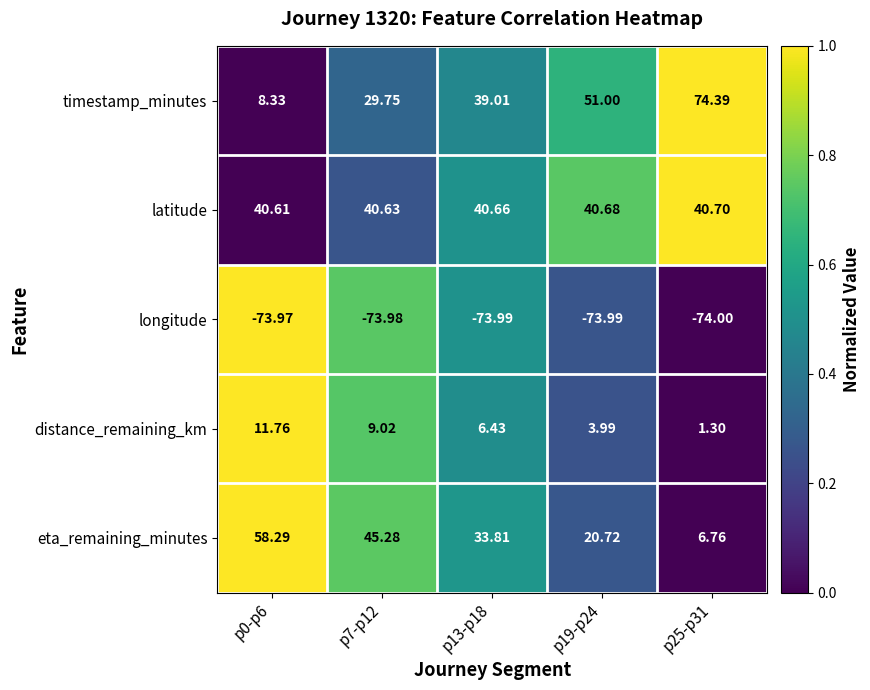

List the series in order of their peak value, highest first.

timestamp_minutes, eta_remaining_minutes, latitude, distance_remaining_km, longitude